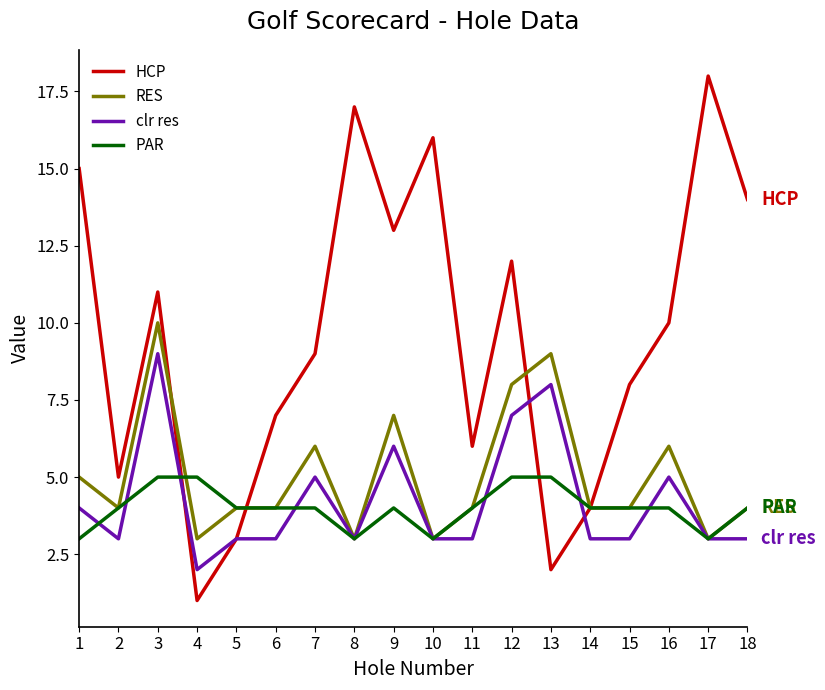

True or false: RES and PAR cross at least once.

True